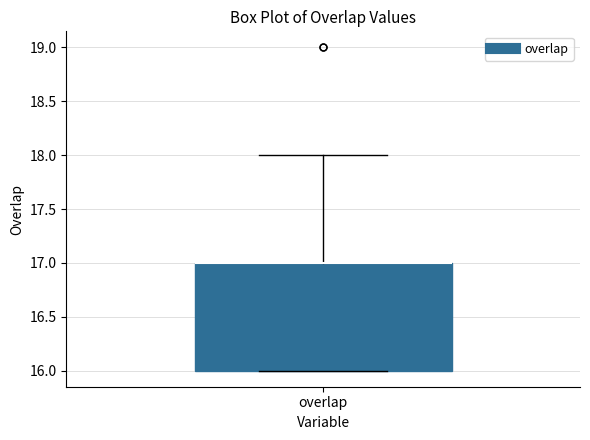

Where does the upper whisker of the box for overlap end on the y-axis? The values are not printed on the chart, so give them approximately, as read against the axis.

18